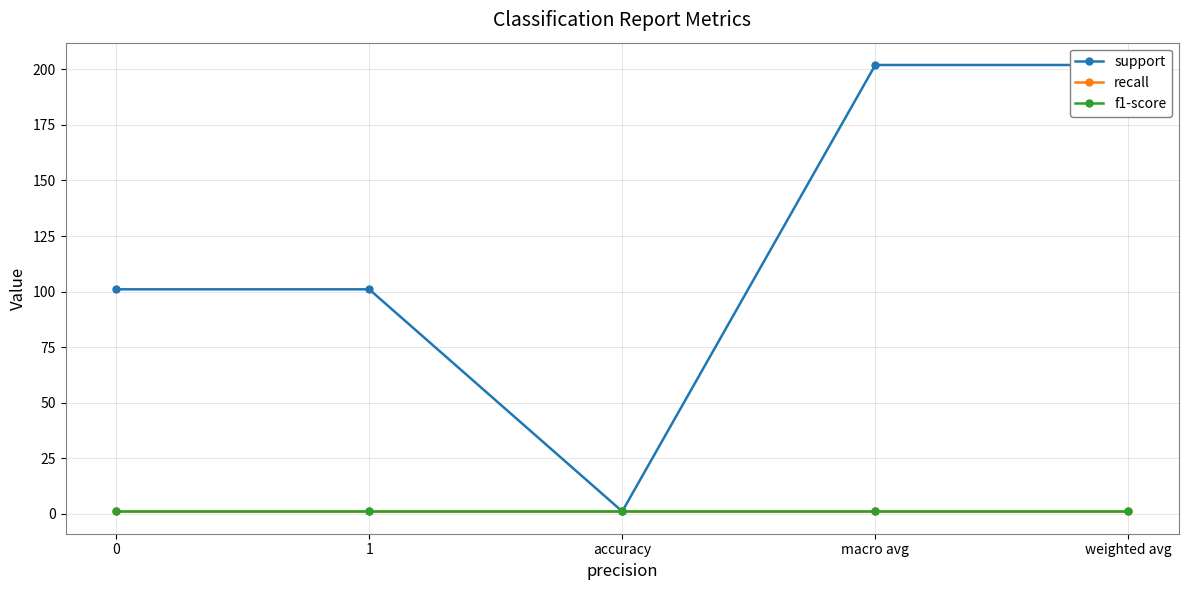

True or false: support and recall intersect in this chart.

False